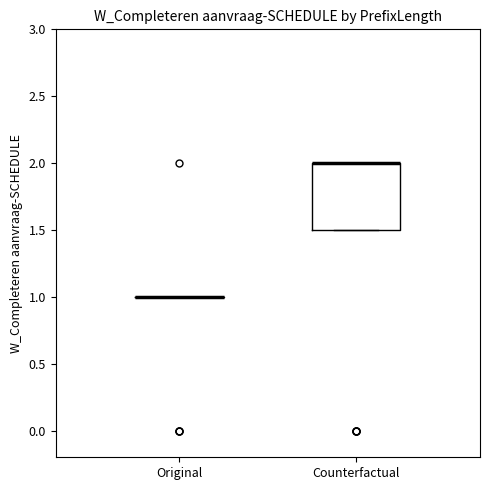

Reading left to right, transcribe this box plot: for each box, give where its median line is, the range the box spans, and where its two whiskers end, as read against the y-axis. The values are not printed on the chart, so give them approximately, as read against the axis.

Original: box collapsed to a line at 1.0, whiskers 1.0 to 1.0
Counterfactual: median 2.0 (drawn on the box's upper edge), box 1.5 to 2.0, whiskers 1.5 to 2.0